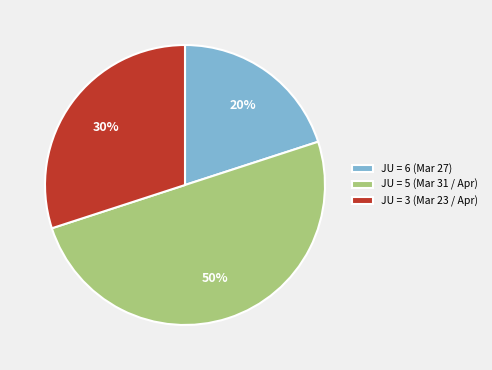

How many slices are in this pie chart?

3